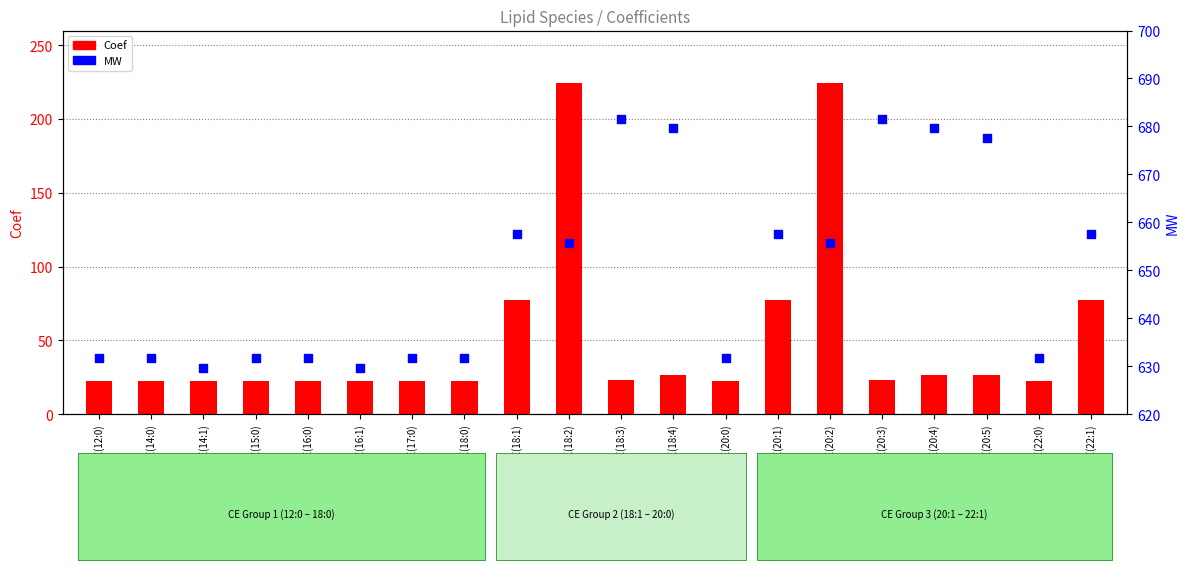

What are all the series names shown in the legend?

Coef, MW